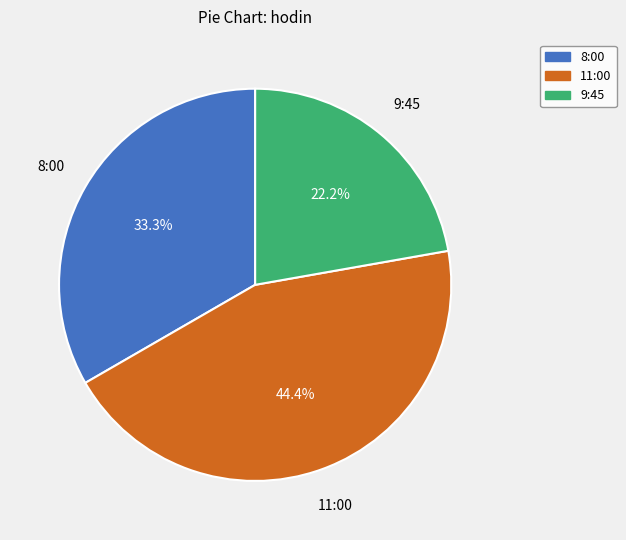

Rank the categories by value from highest to lowest.

11:00, 8:00, 9:45